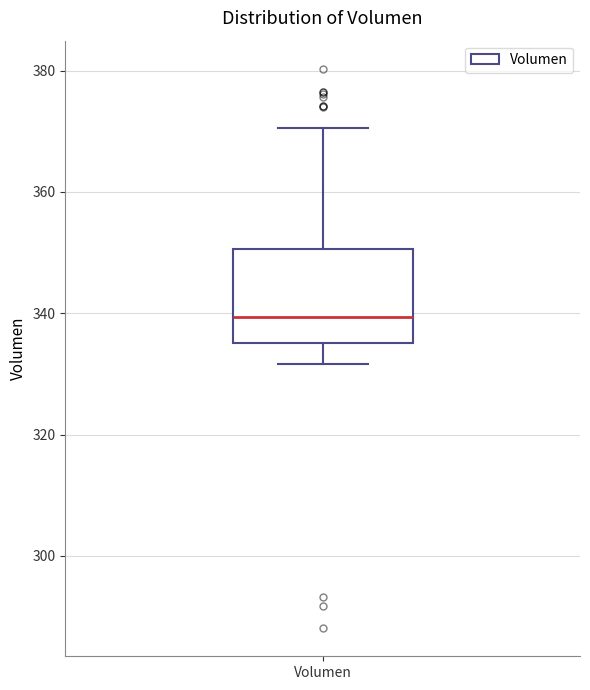

Read this box plot against the y-axis: the position of the median line, the range covered by the box, and the ends of both whiskers. The values are not printed on the chart, so give them approximately, as read against the axis.

median 340, box 336 to 350, whiskers 332 to 370